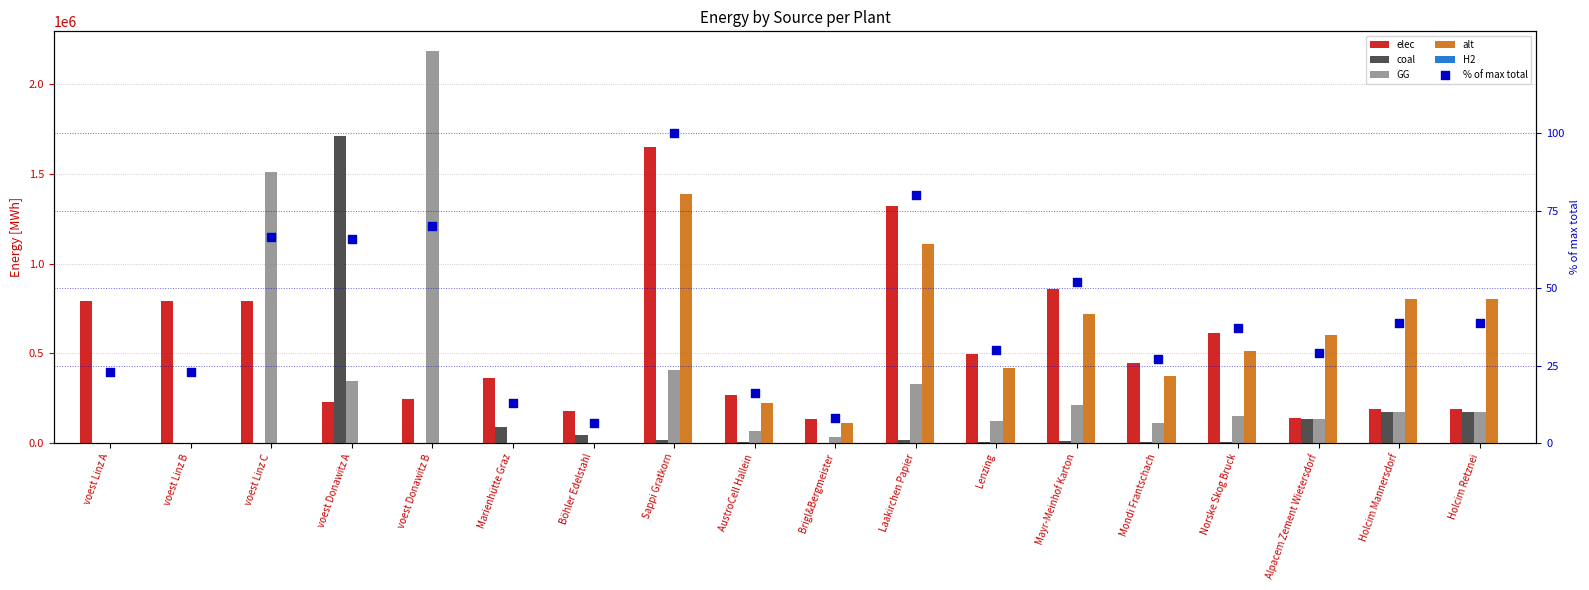

Which series reaches the minimum Y coordinate?

coal